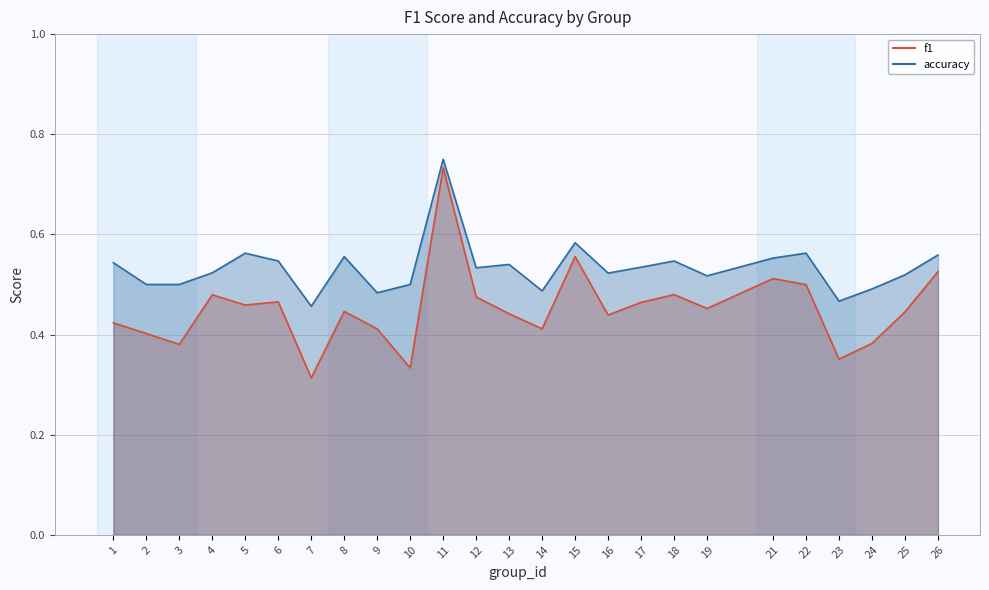

True or false: f1 and accuracy cross at least once.

False